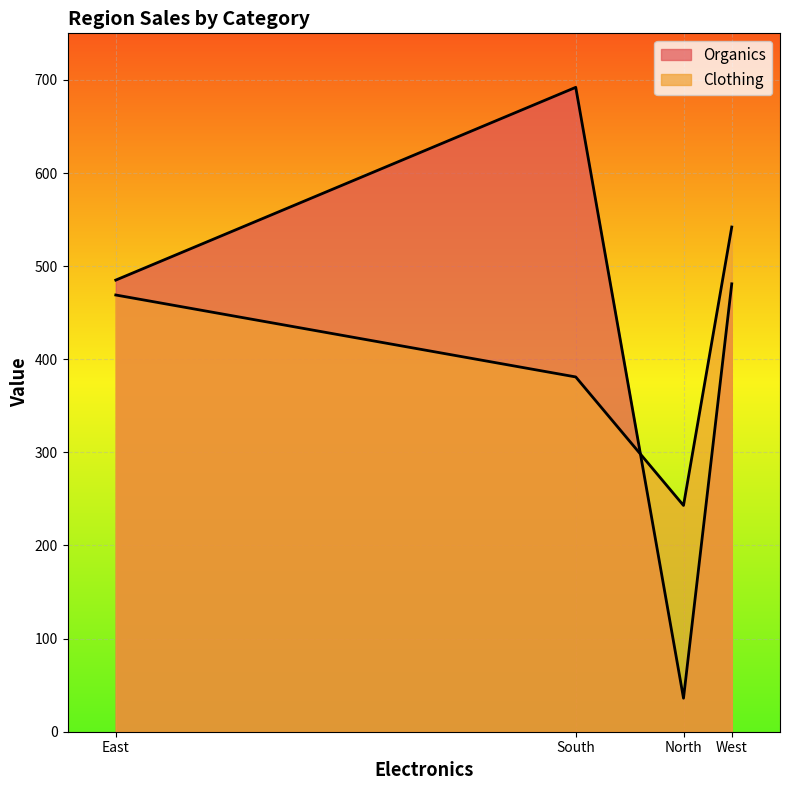

True or false: Organics has a value of 102 at West.

False